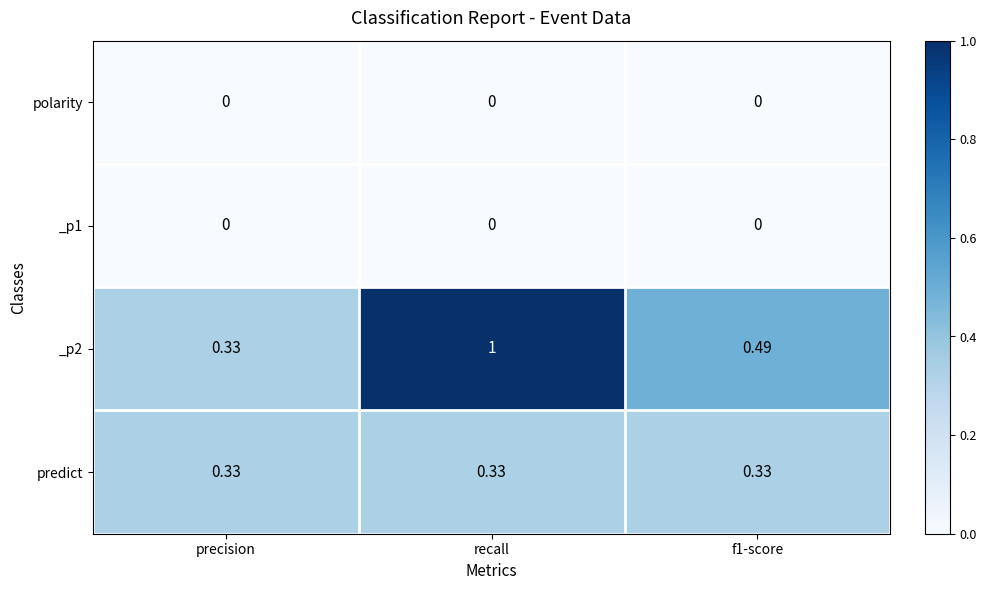

Which label corresponds to the largest value in the chart?

recall